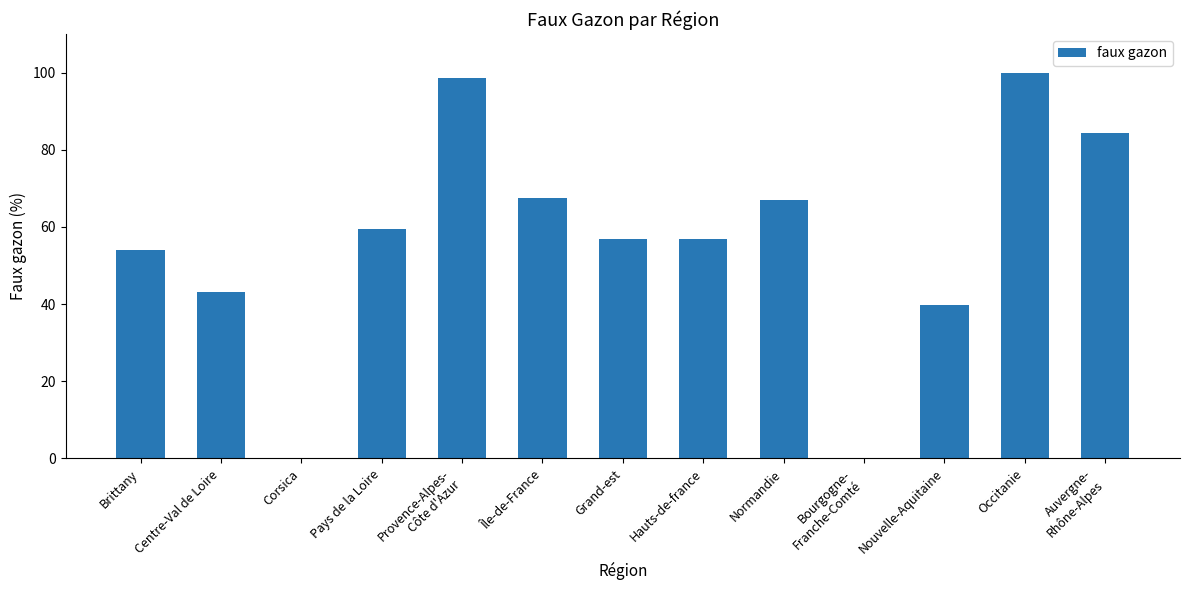

At which label is the value closest to 50?

Brittany